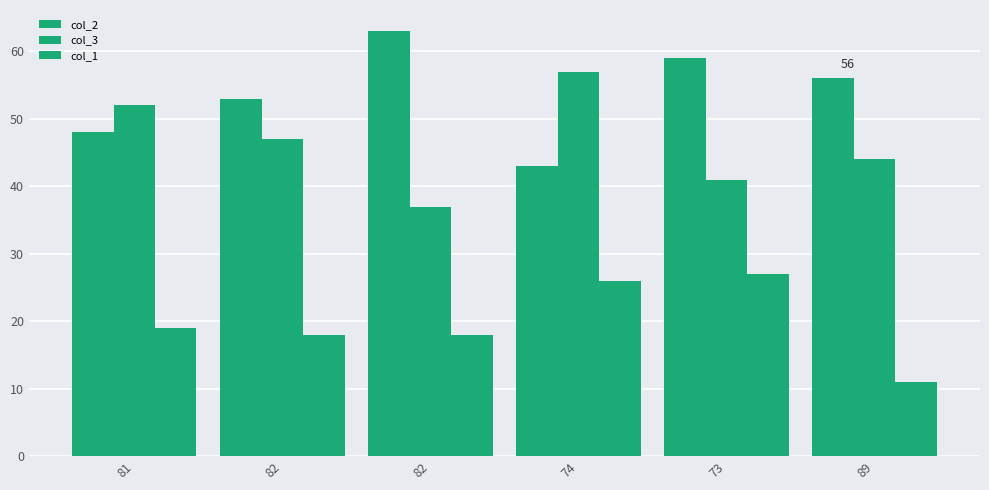

What is the difference between the maximum and minimum values in the col_2 series?

20